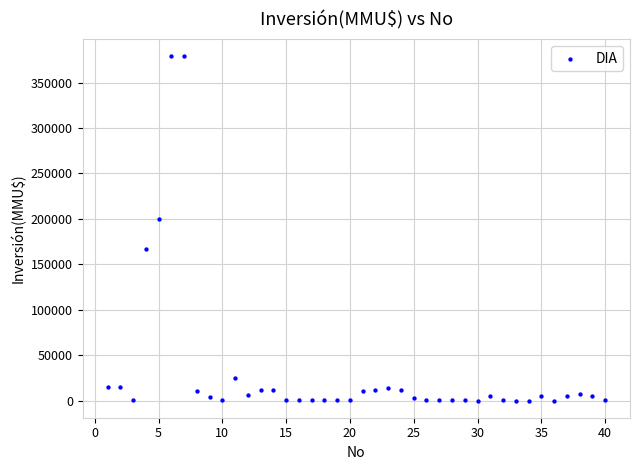

What is the range of Y values (max minus min)?

378872